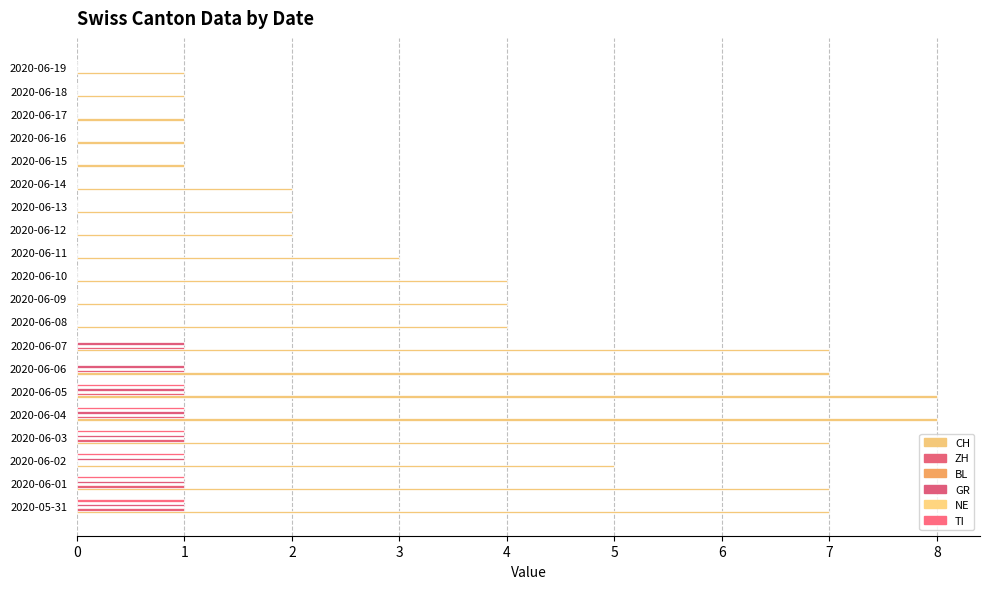

Which series has the widest spread of values?

CH